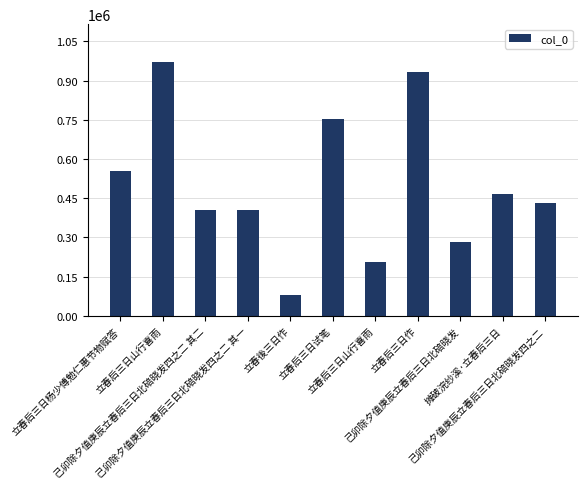

Rank the categories by value from lowest to highest.

立春後三日作, 立春后三日山行喜雨, 己卯除夕值庚辰立春后三日北碚晓发, 己卯除夕值庚辰立春后三日北碚晓发四之二 其一, 己卯除夕值庚辰立春后三日北碚晓发四之二 其二, 己卯除夕值庚辰立春后三日北碚晓发四之二, 摊破浣纱溪·立春后三日, 立春后三日杨少傅勉仁惠节物赋答, 立春后三日试笔, 立春后三日作, 立春后三日山行喜雨